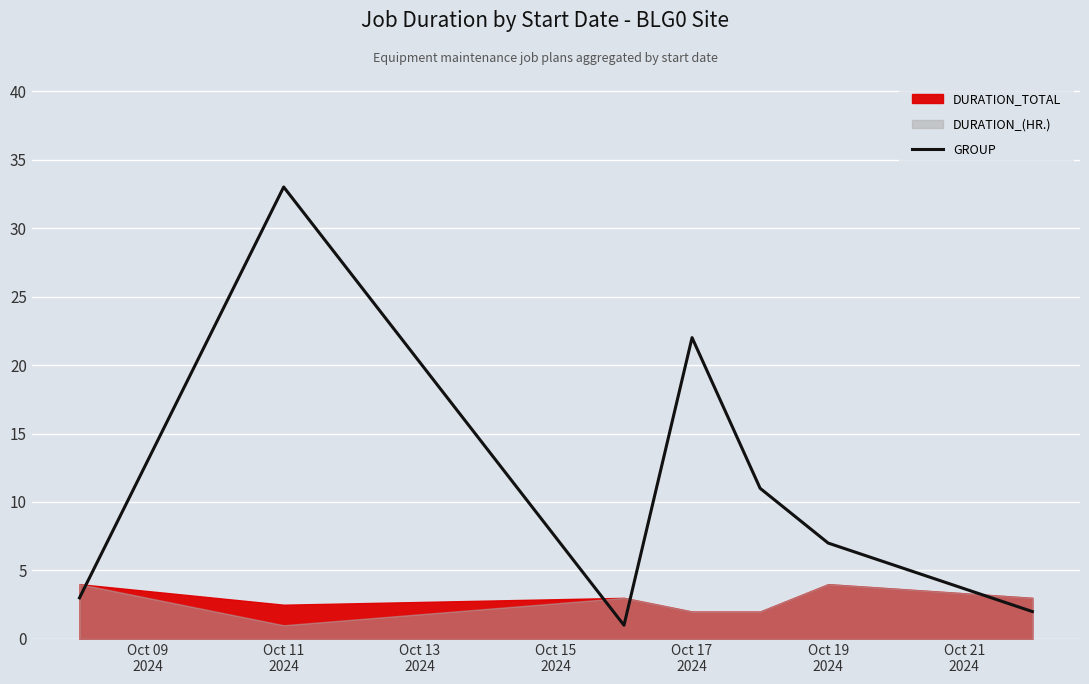

Between Oct 13
2024 and Oct 15
2024, which is larger?

Oct 15
2024